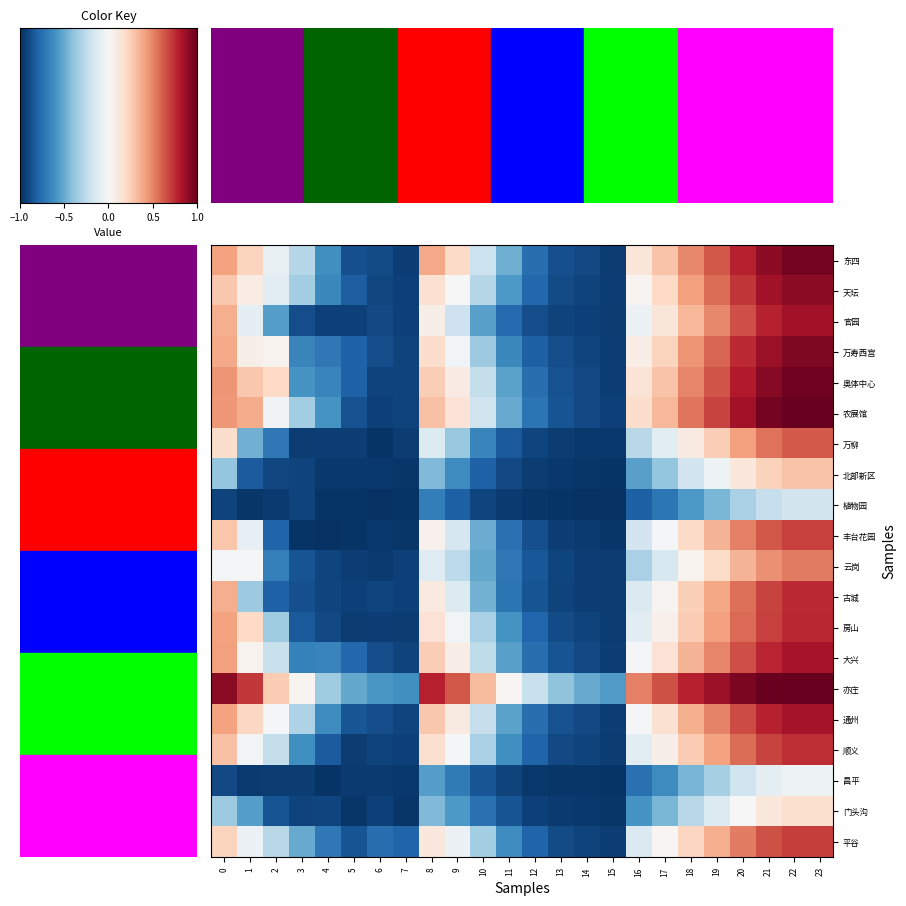

Which series has the largest total across all categories?

亦庄